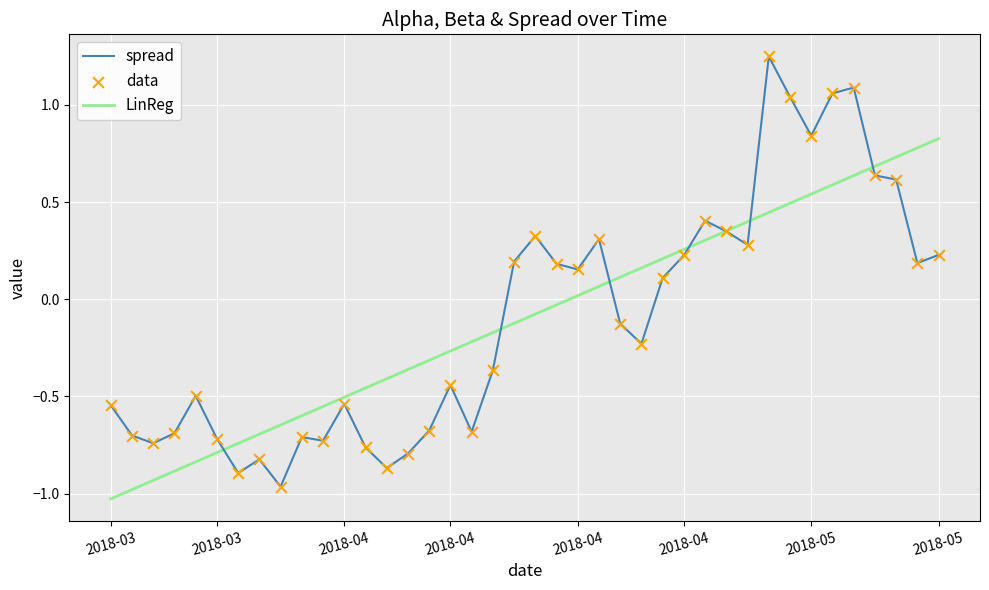

List the series in order of their peak value, lowest first.

LinReg, spread